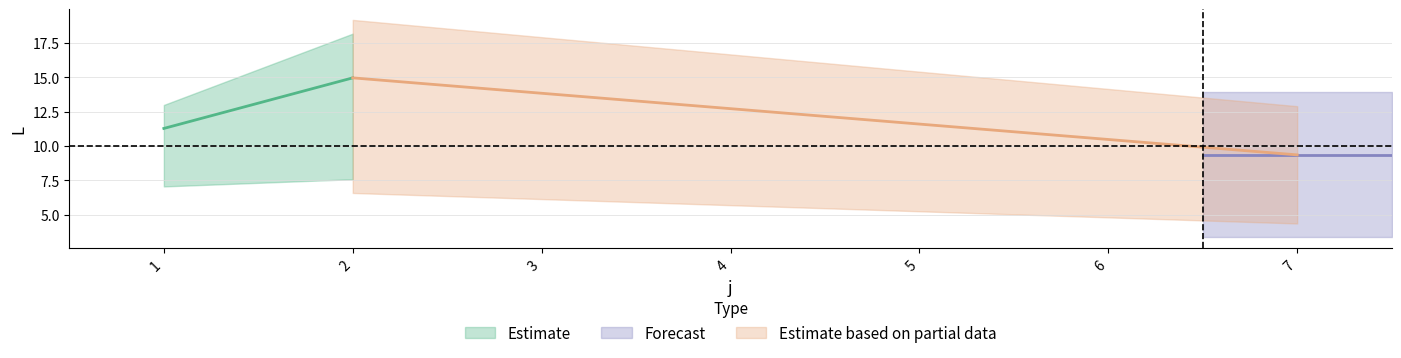

What is the maximum value shown in the chart?

18.2